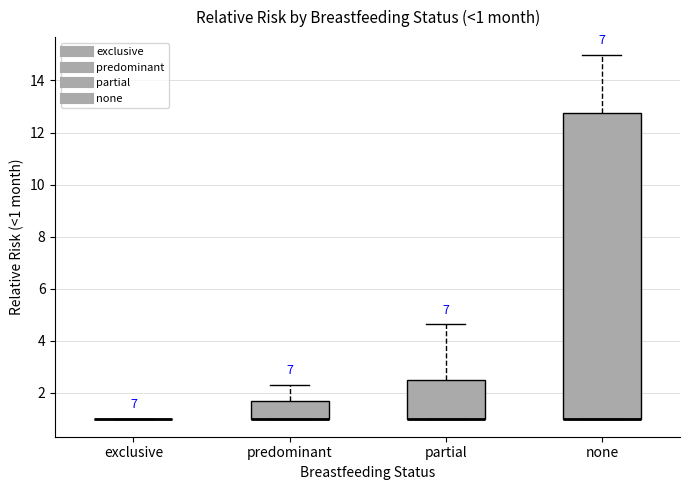

Comparing the boxes themselves (not the whiskers), which one is the tallest?

none